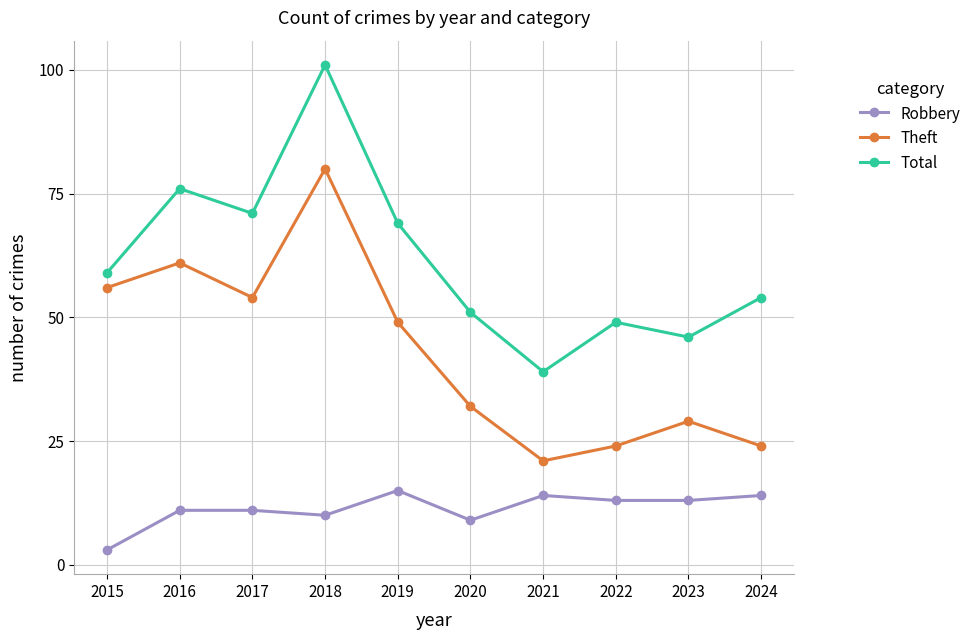

True or false: Total has more than 1 points higher than both neighbors.

True